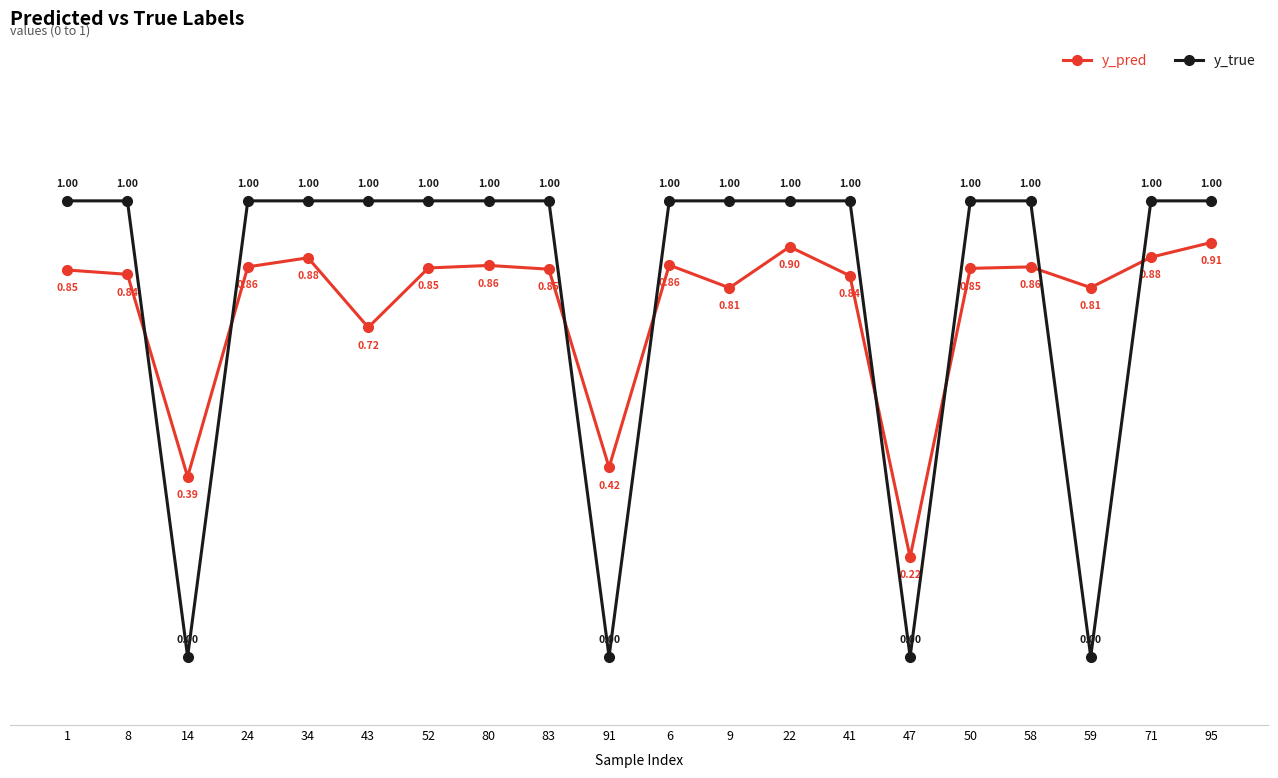

How many interior local valleys does the y_true series have?

4